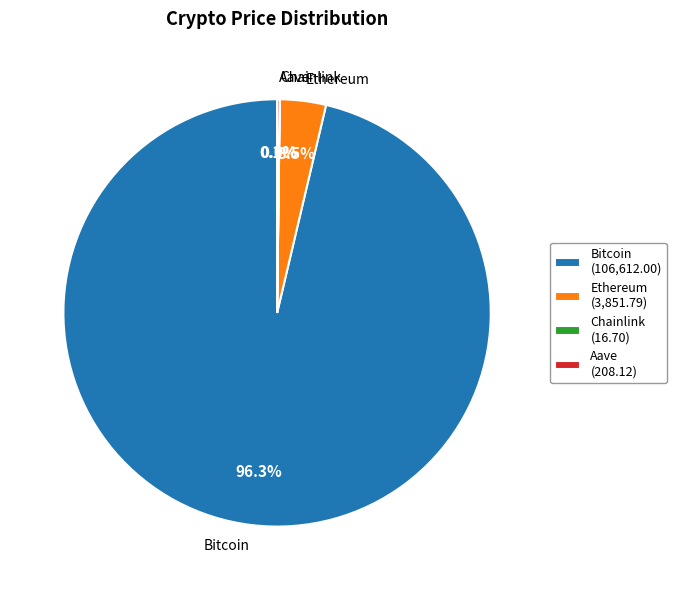

Does Bitcoin account for over 50% of the chart?

Yes